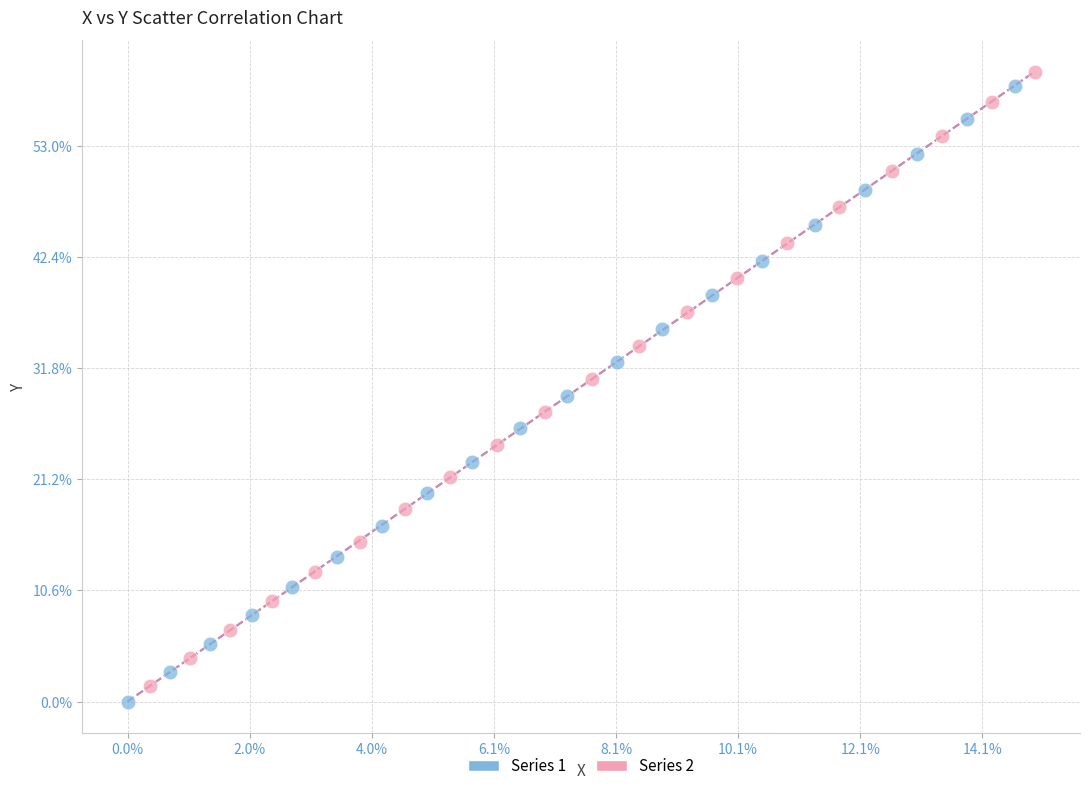

Which series has the largest Y range (max minus min)?

Series 1